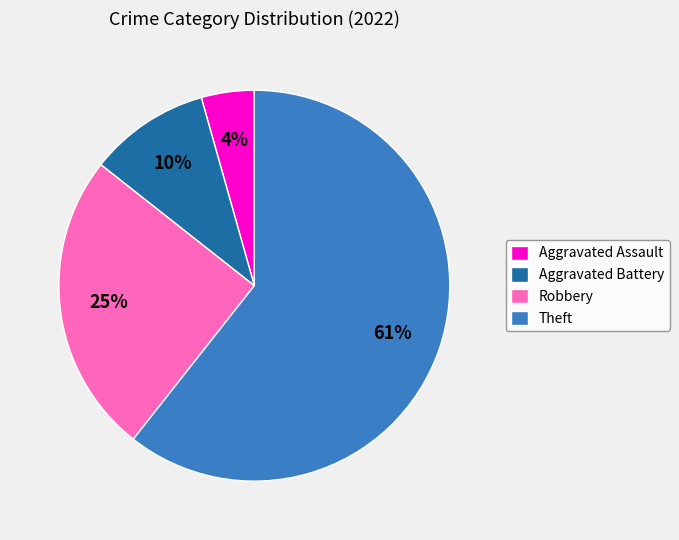

How many slices are in this pie chart?

4